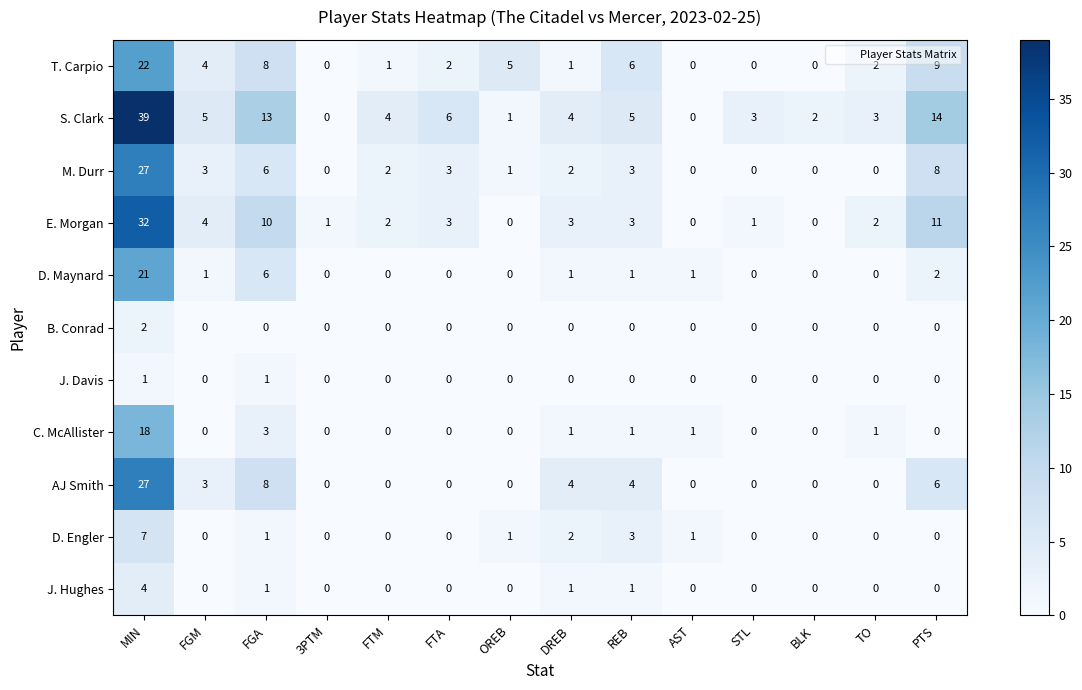

At which label is AJ Smith closest to 13?

FGA